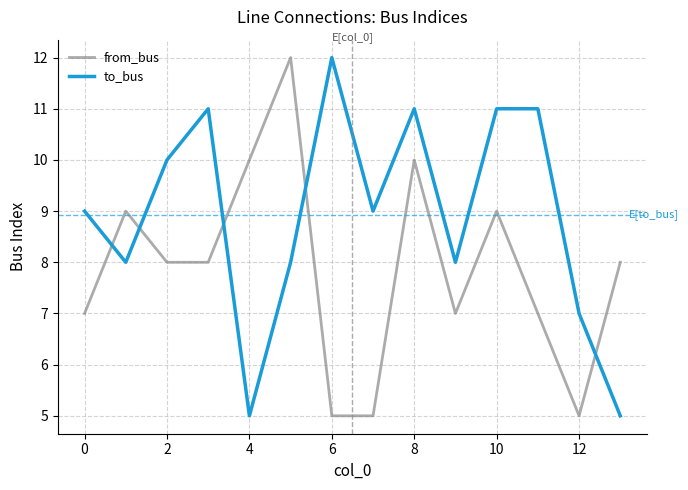

In to_bus, how many points are lower than both neighbors (excluding endpoints)?

4